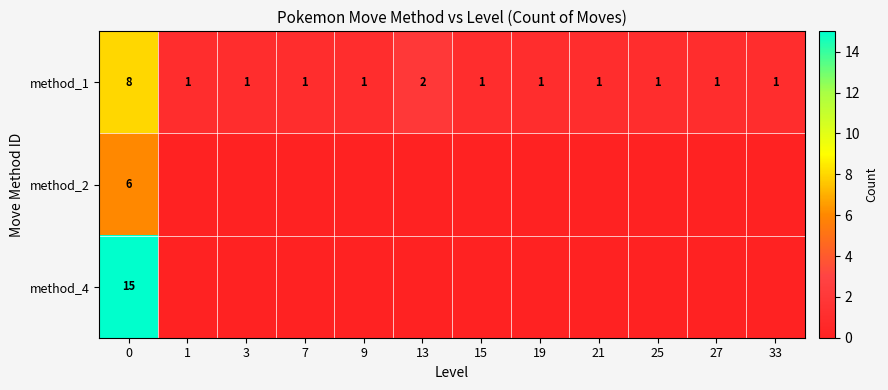

Count the number of categories in the chart.

12